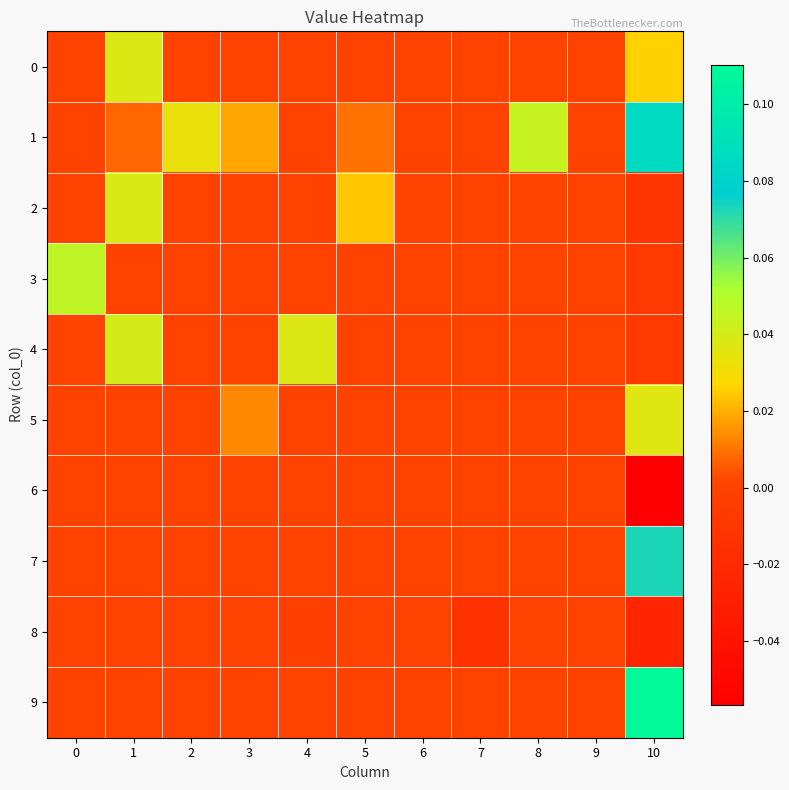

What is the smallest value displayed?

-0.1